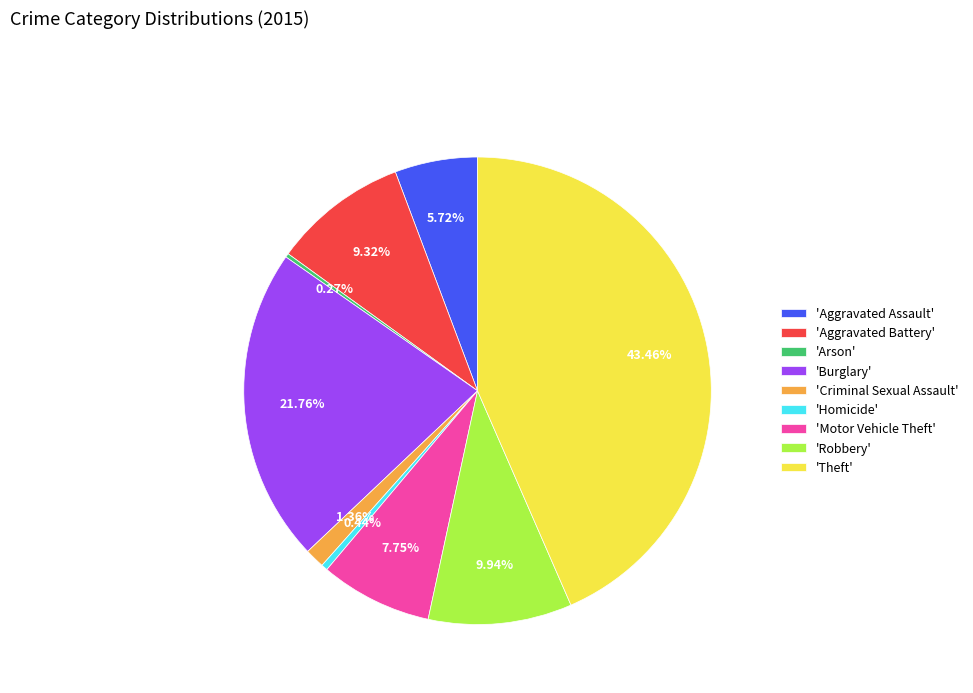

Which category has the biggest portion of the pie?

'Theft'